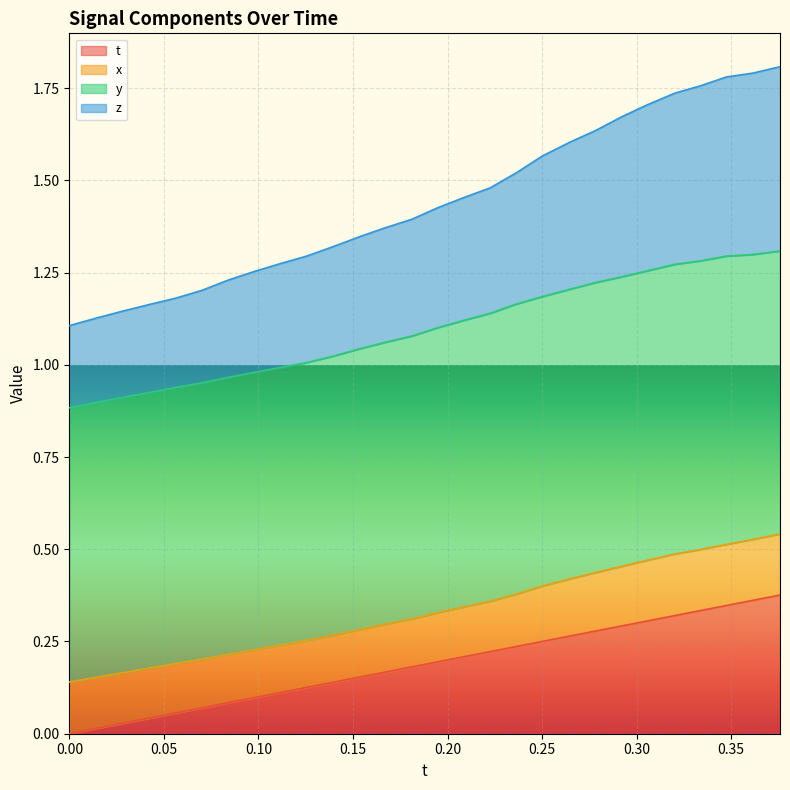

What is the label of the 5th point from the right?

0.3203125